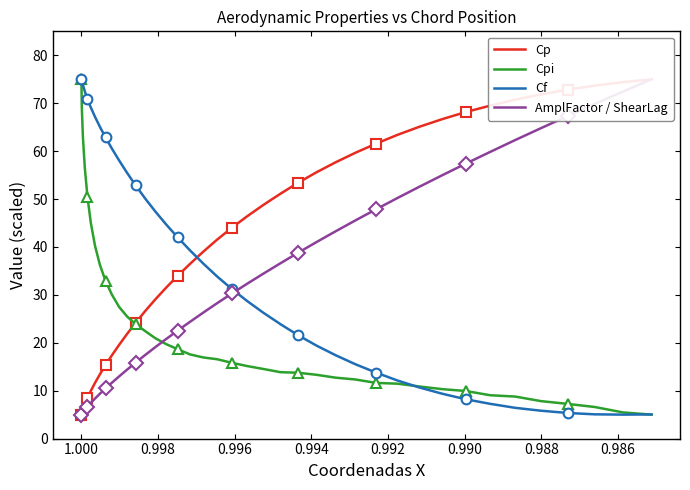

What is the difference between the second highest and minimum values in the Cf series?

69.7